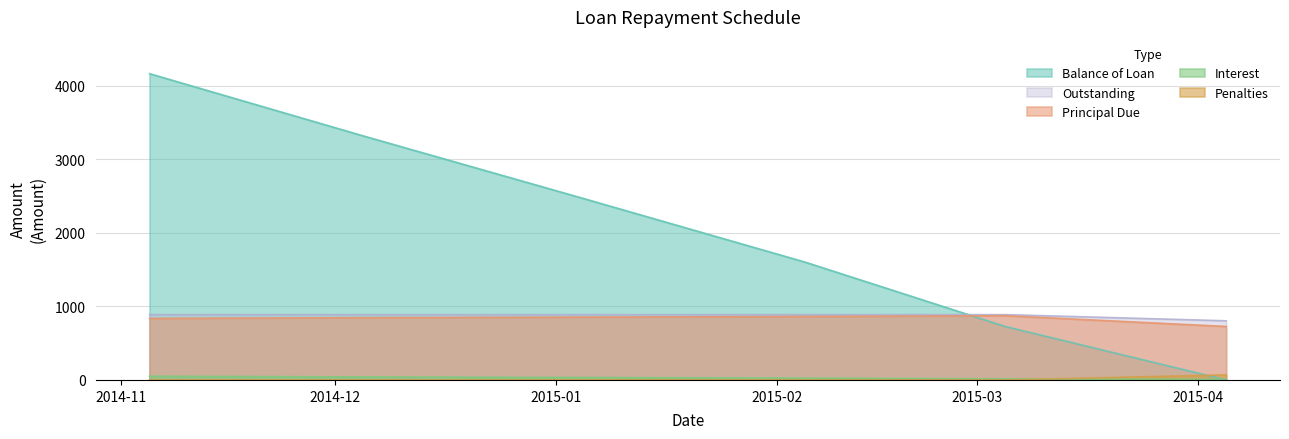

Which series has the largest total across all categories?

Balance of Loan